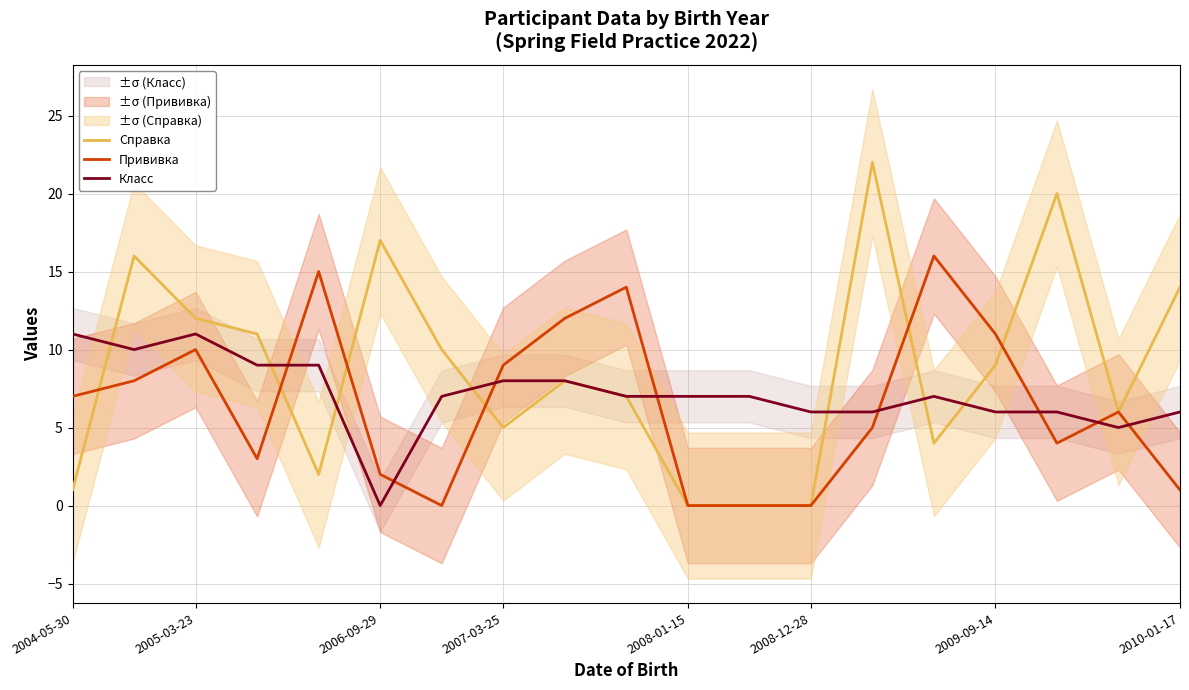

The Класс series shows 6 at 2010-01-17. True or false?

True